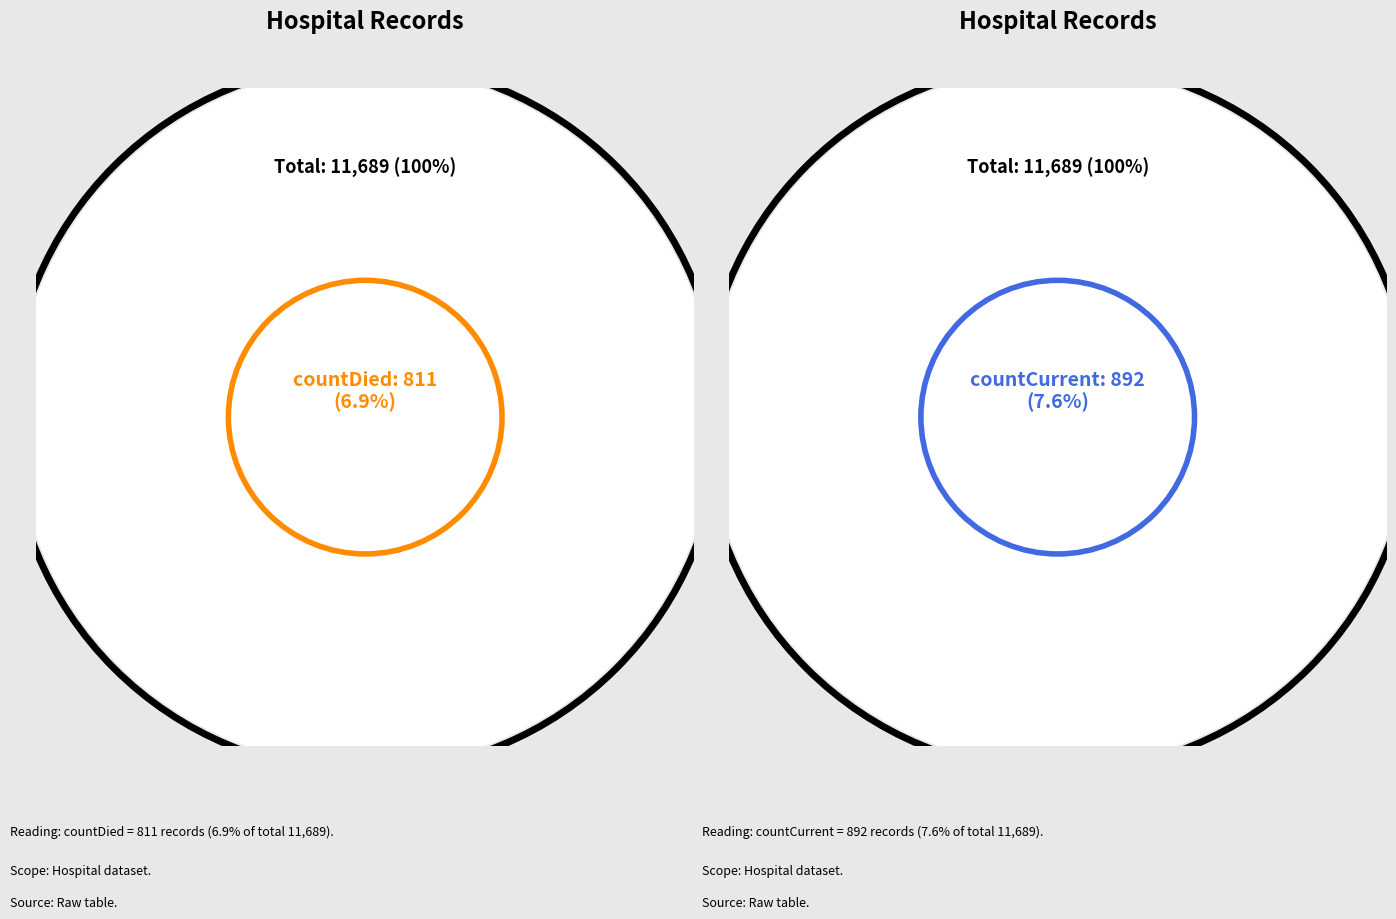

Combined, do countDied and countCurrent account for over 50%?

No